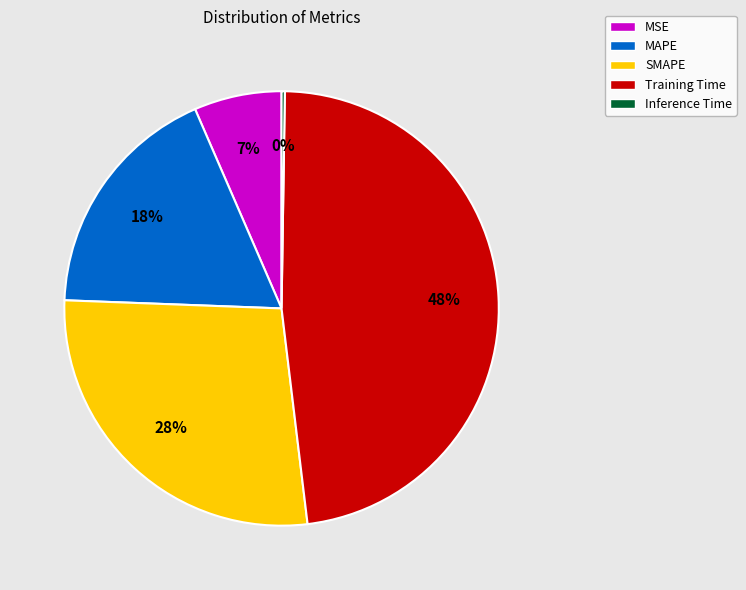

Between SMAPE and Training Time, which is larger?

Training Time